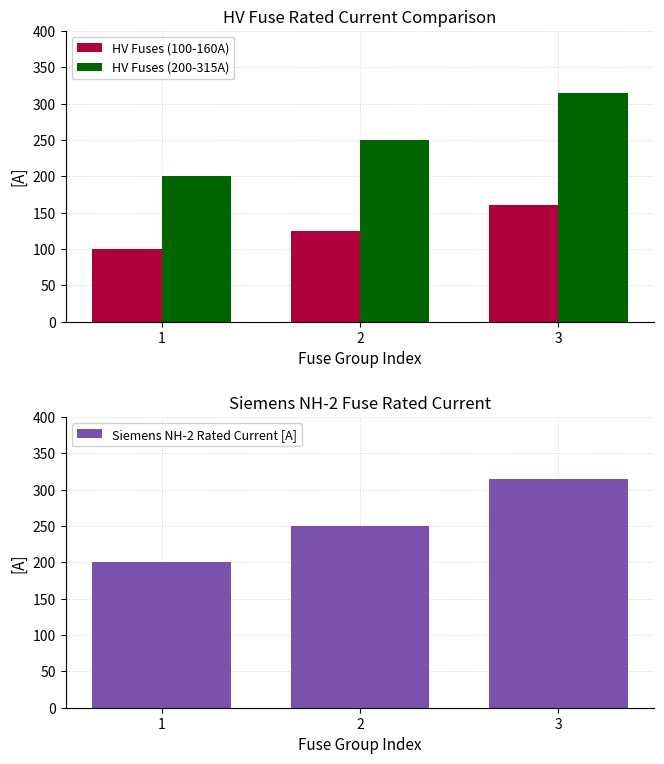

What is the maximum value shown in the chart?

315